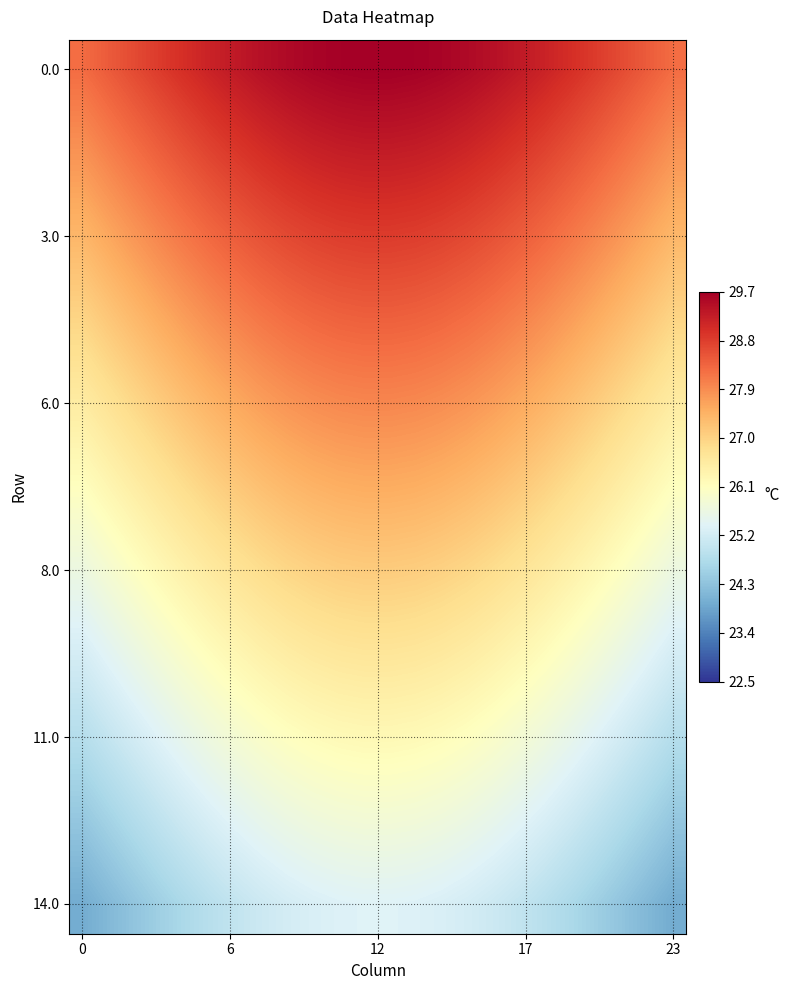

At how many categories does at least one series exceed 25?

24